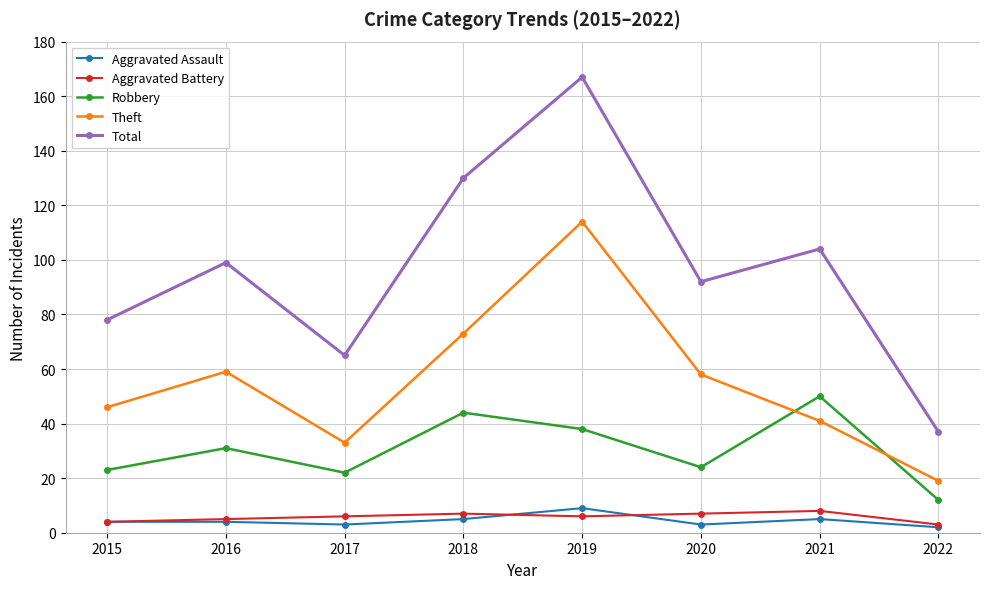

What is the sum of all Theft values?

443